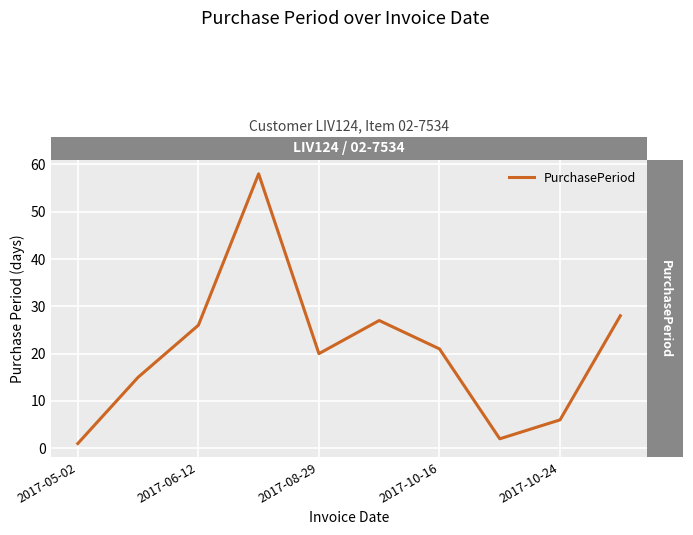

What is the difference between the maximum and minimum values?

57